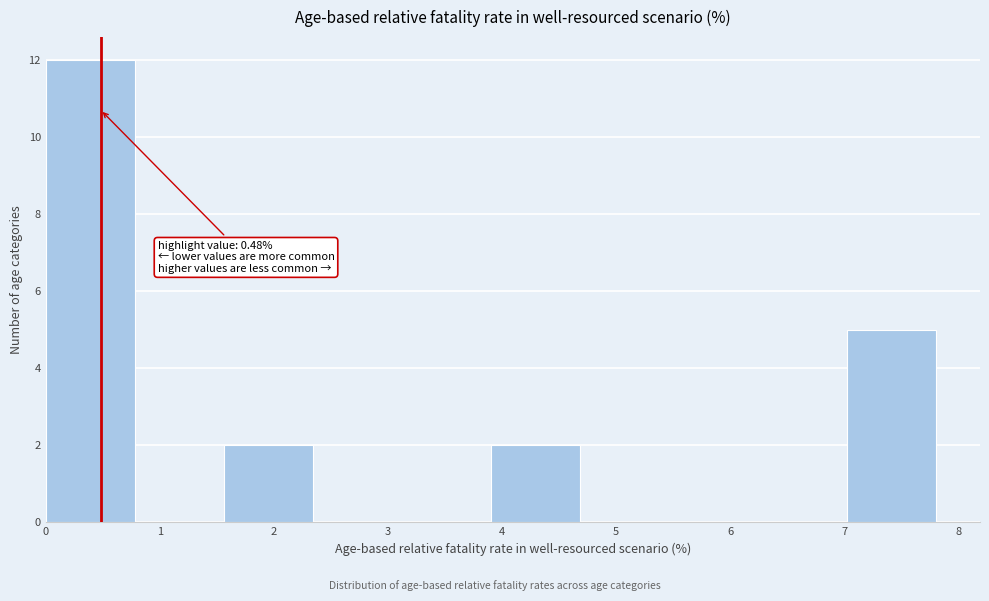

Over which range of the x-axis is the bar tallest?

0.0 to 0.8